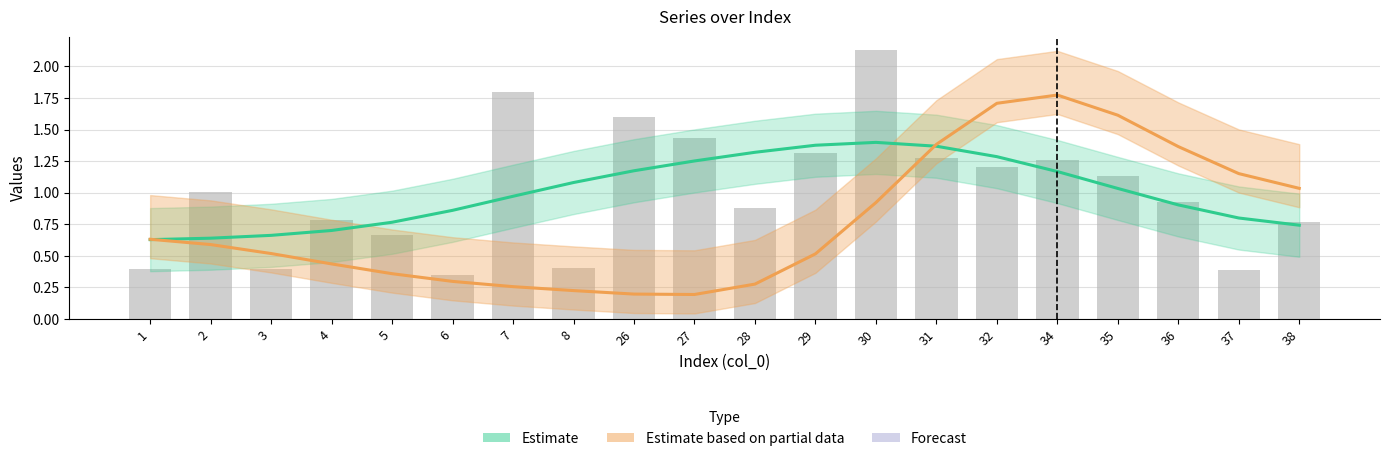

What is the sum of the Estimate values at 31 and 3?

2.0